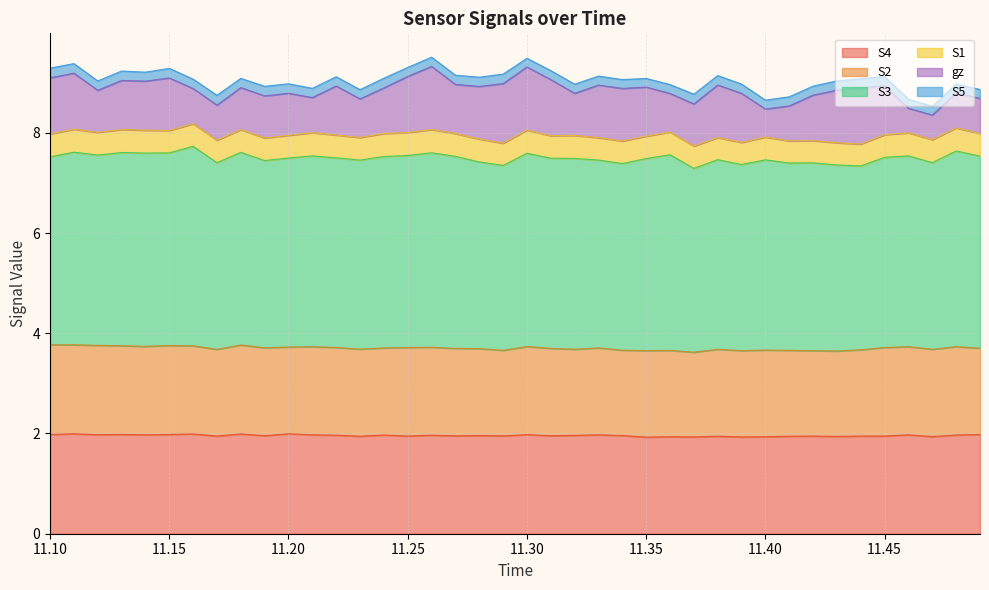

Is it true that S3 equals 2.2 at 5?

False